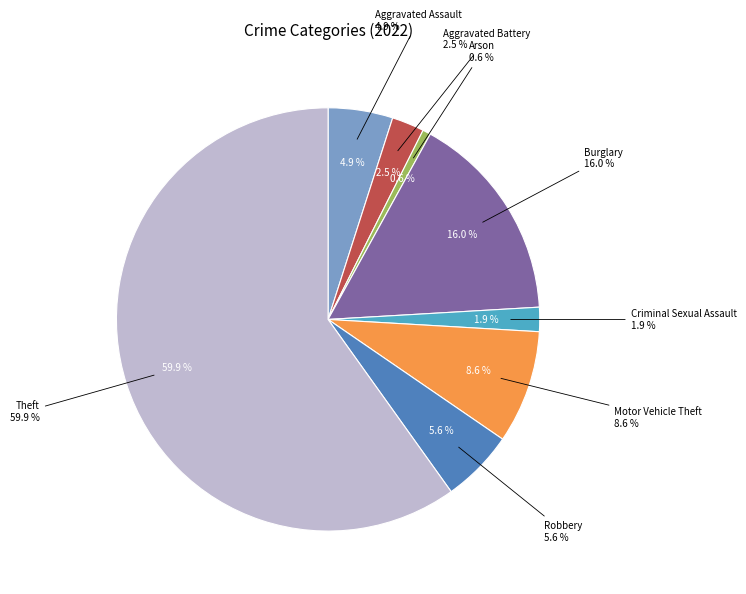

To the nearest percent, what percentage of the pie is Aggravated Assault?

5%